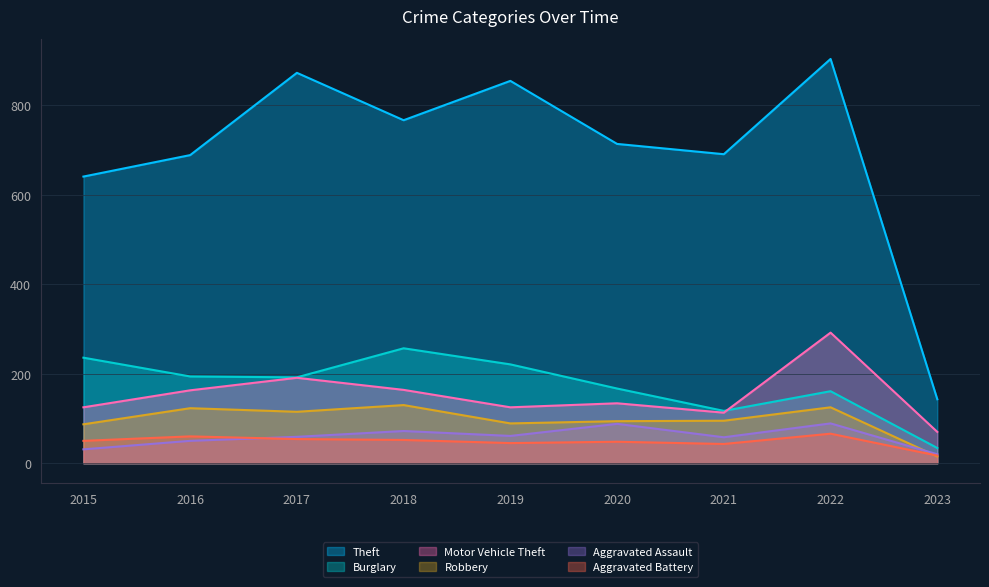

What is the value of the Aggravated Battery point at the 9th from the left?

17